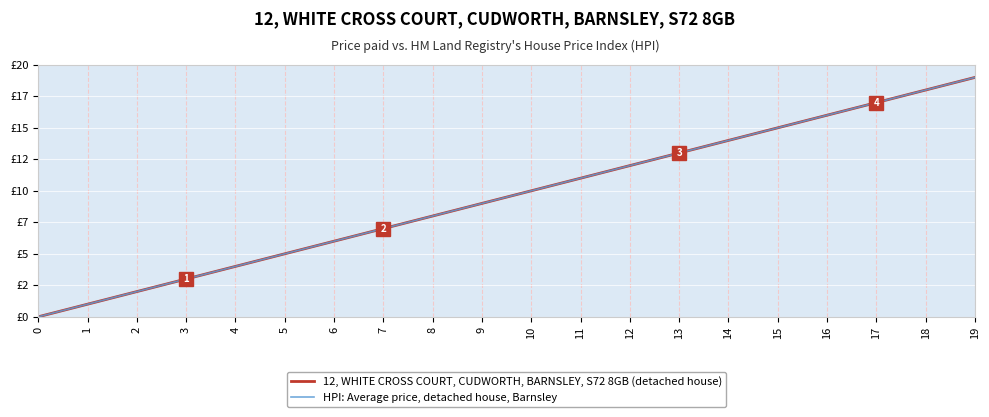

What is the greatest value displayed?

19